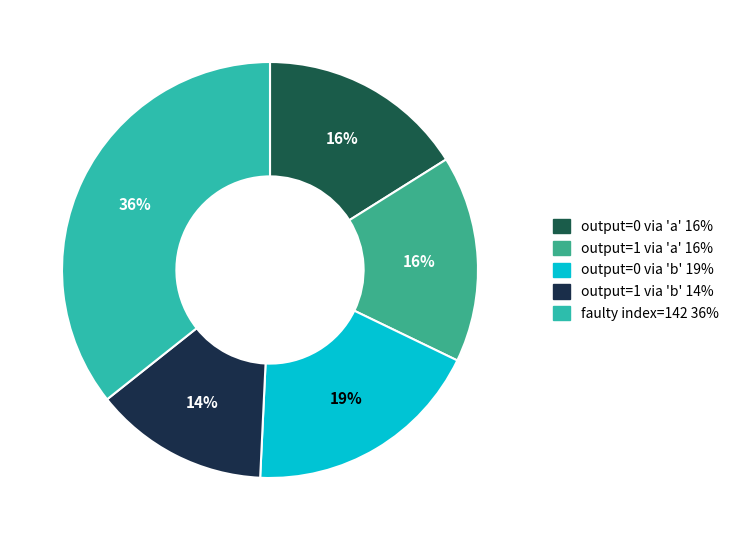

Count the number of slices in the pie.

5